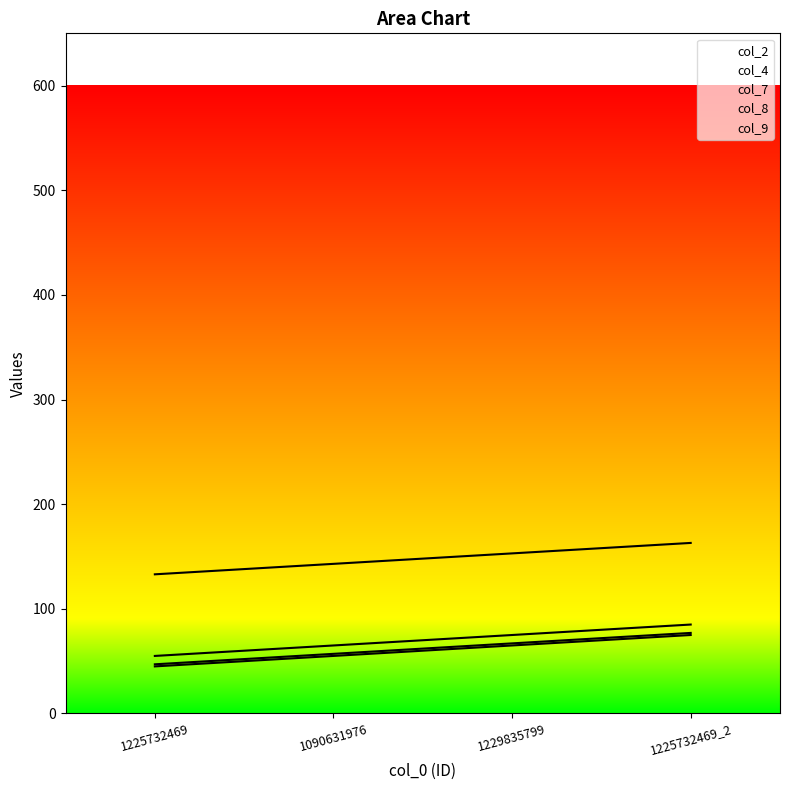

What position from the right is 1229835799?

2